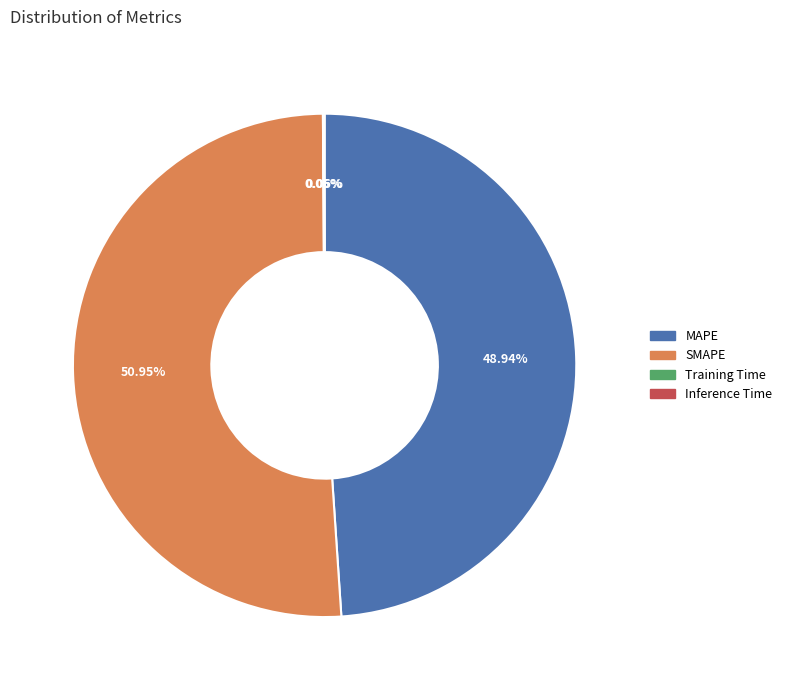

To the nearest percent, what is the average slice percentage?

25%